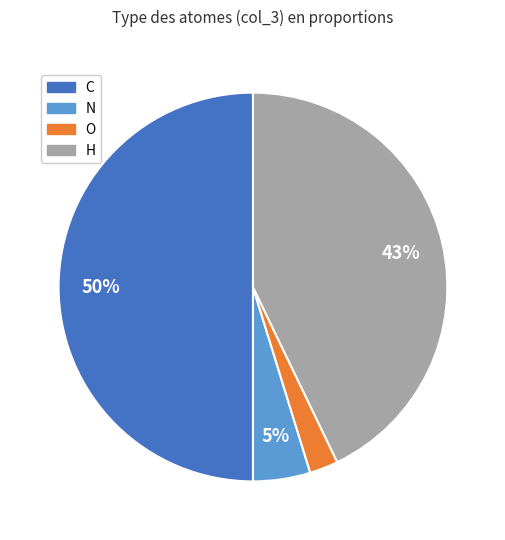

Is it true that O is 2% of the pie?

True